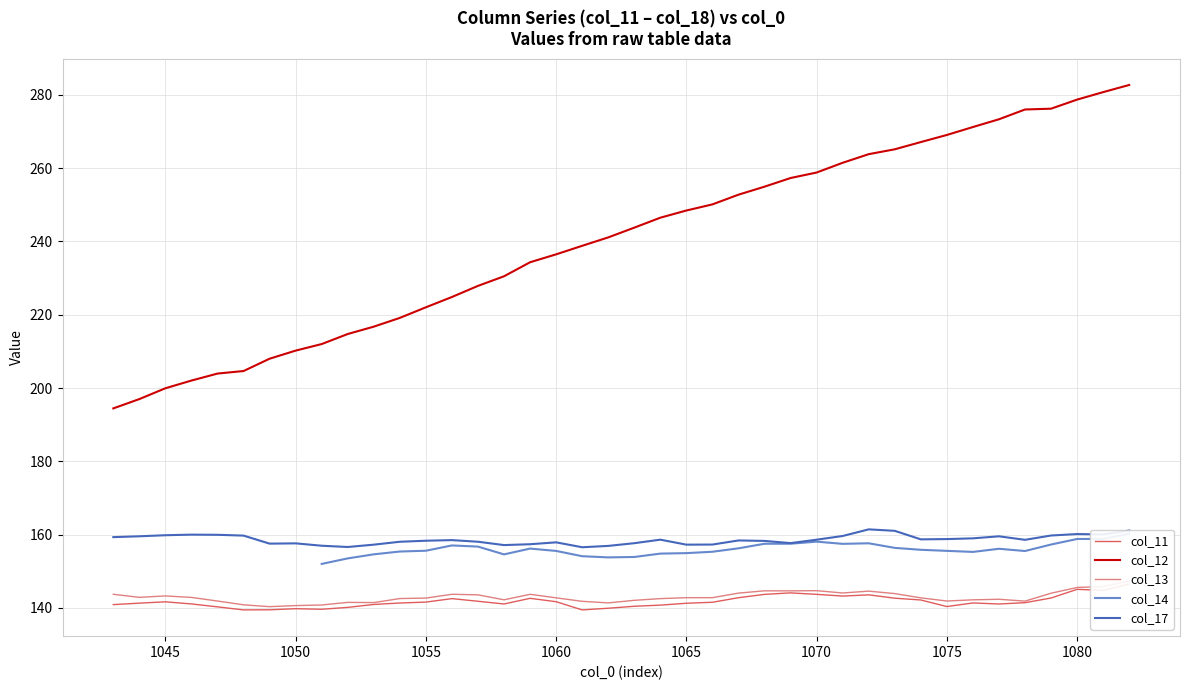

How many values in the col_13 series are below 142?

11